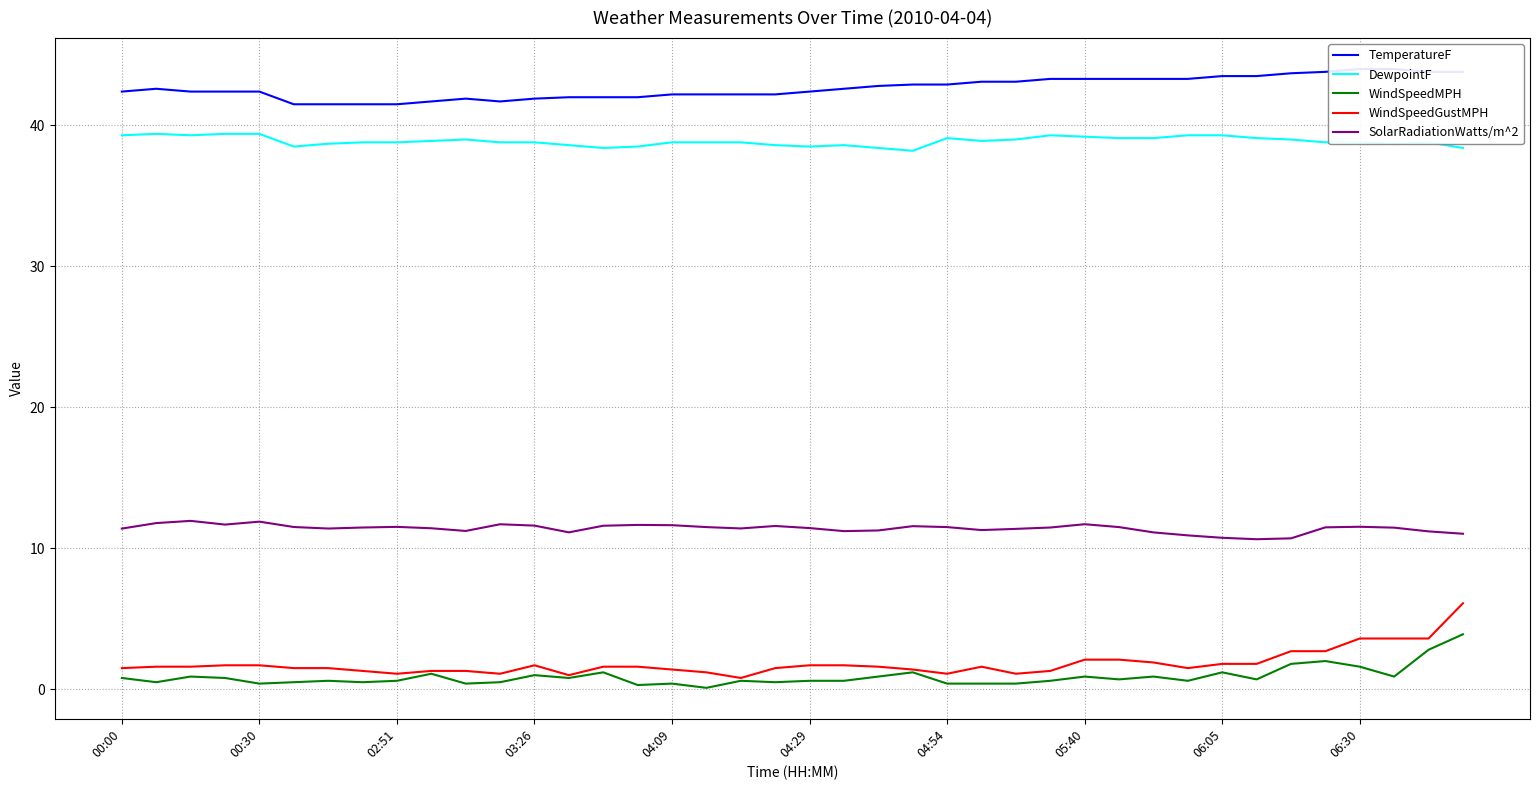

What is the difference between the highest and lowest values at 27?

42.7